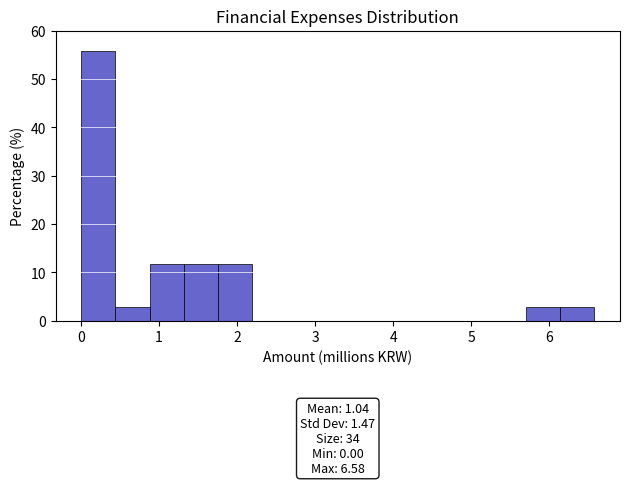

Which range on the x-axis has the tallest bar?

0.0 to 0.4